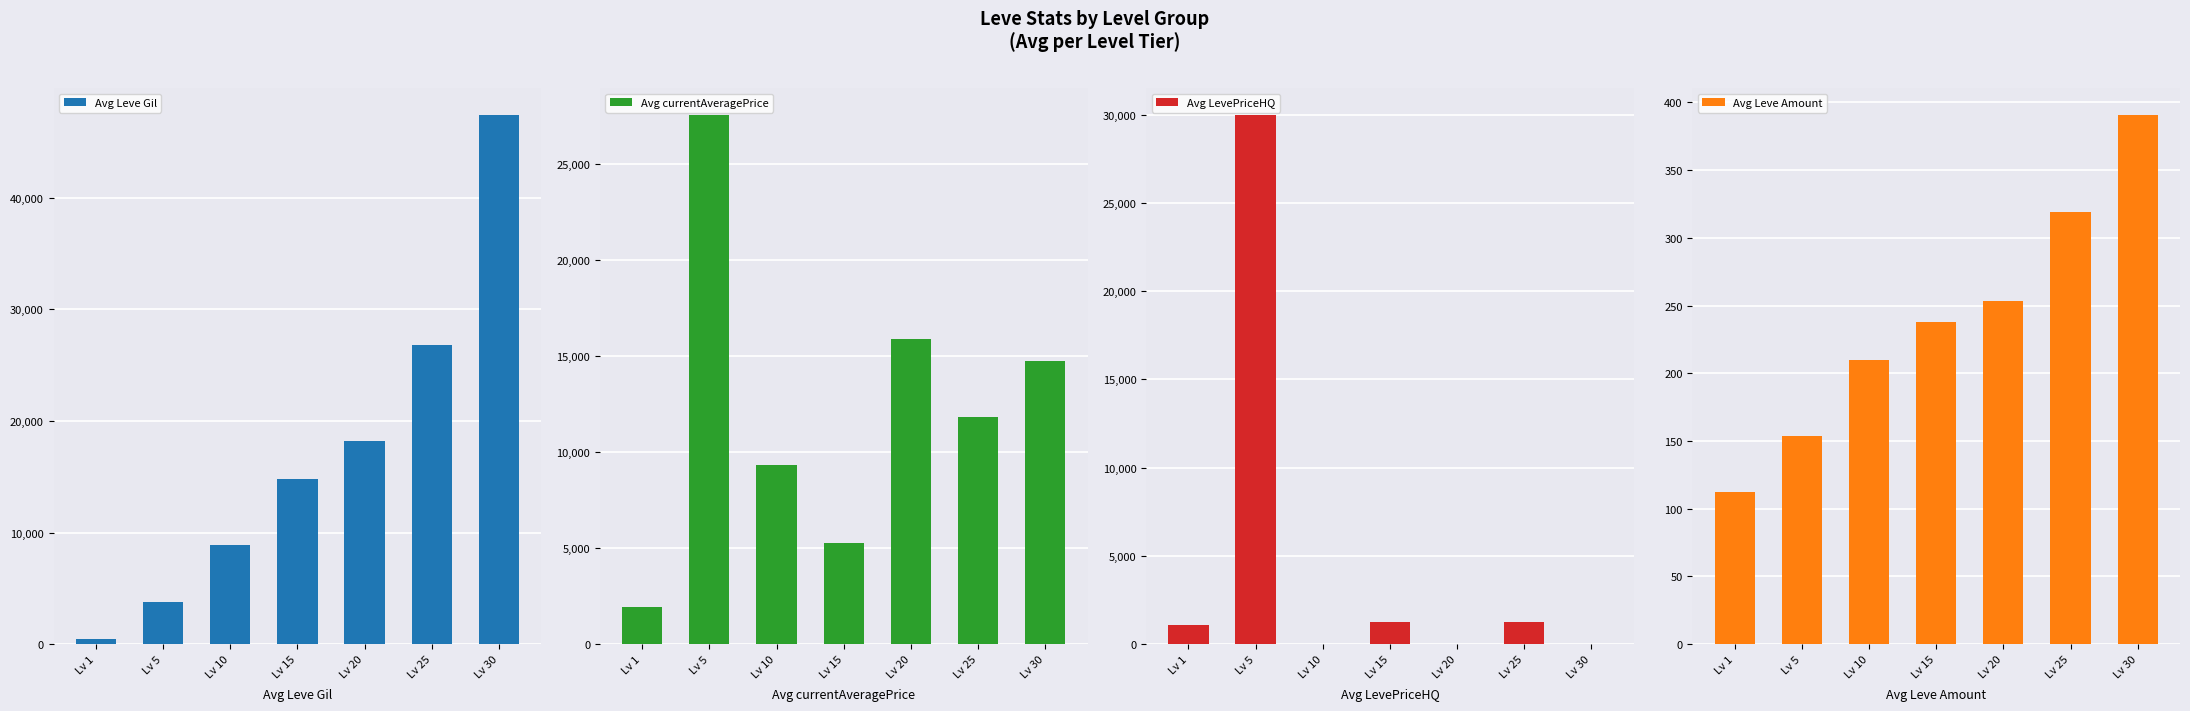

How many data points in Avg LevePriceHQ are above 1099?

3